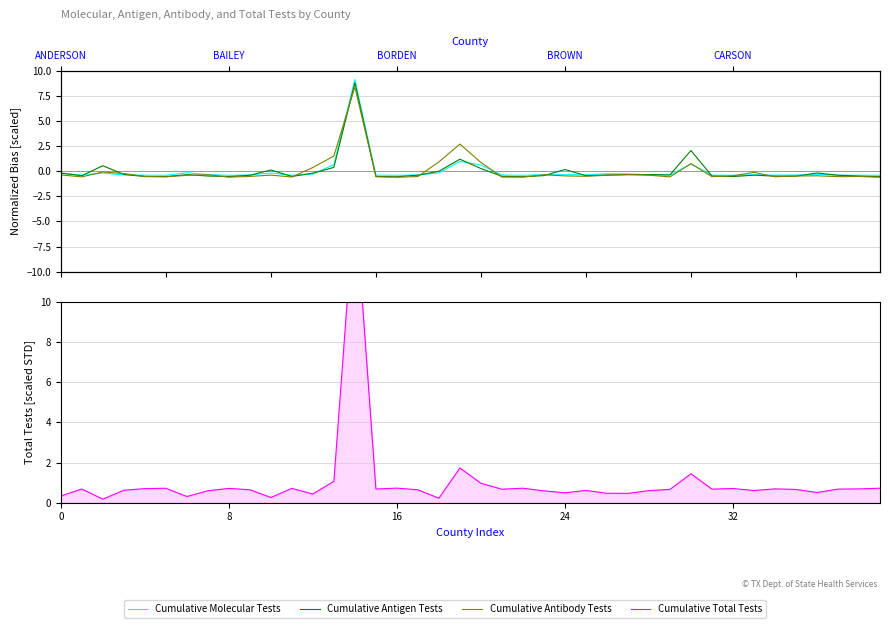

How many intersections are there between Cumulative Antibody Tests and Cumulative Total Tests?

4